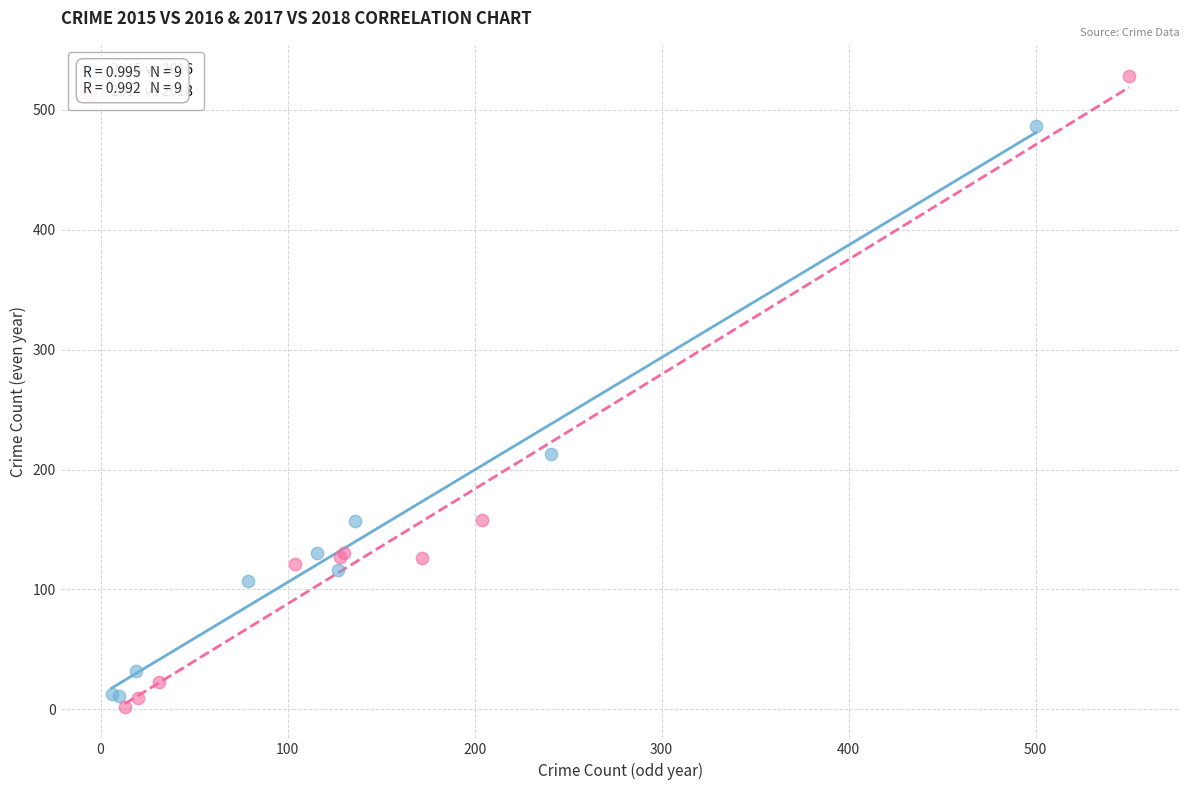

Which series reaches the maximum Y coordinate?

2017 vs 2018